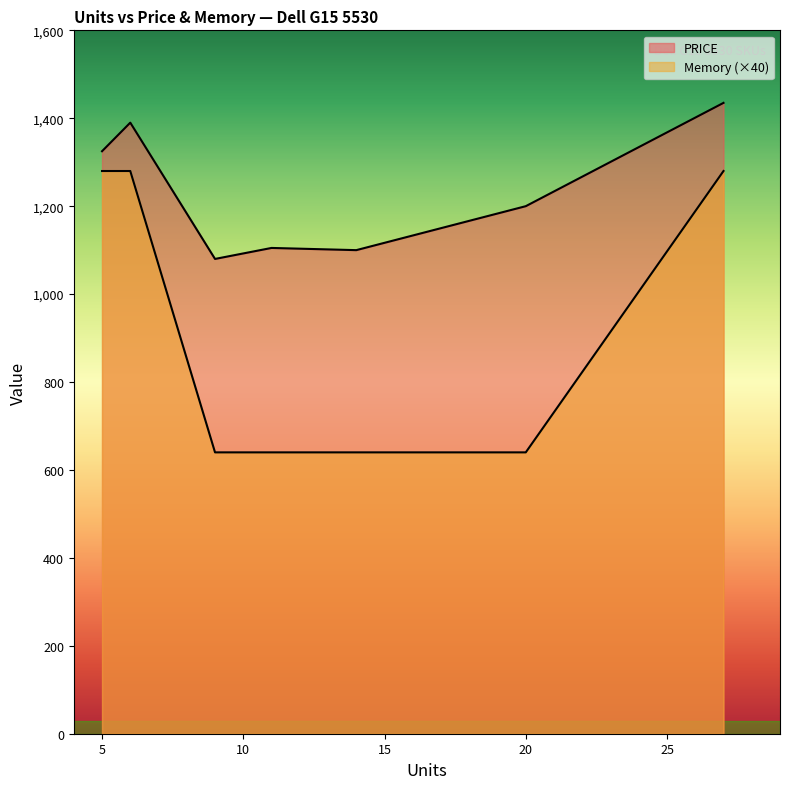

How many lines are shown in the chart?

2